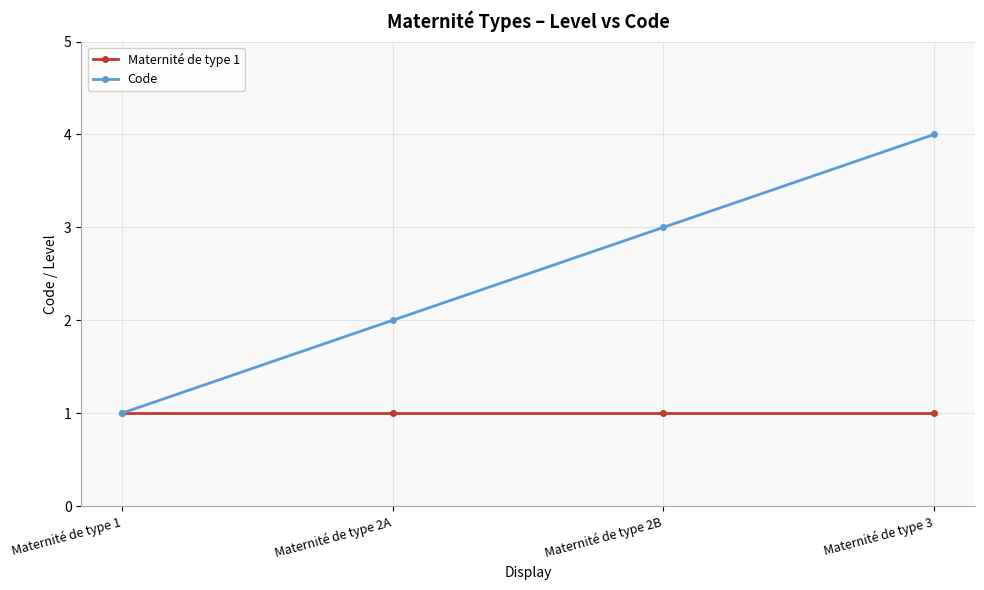

What is the label of the 1st point from the right?

Maternité de type 3